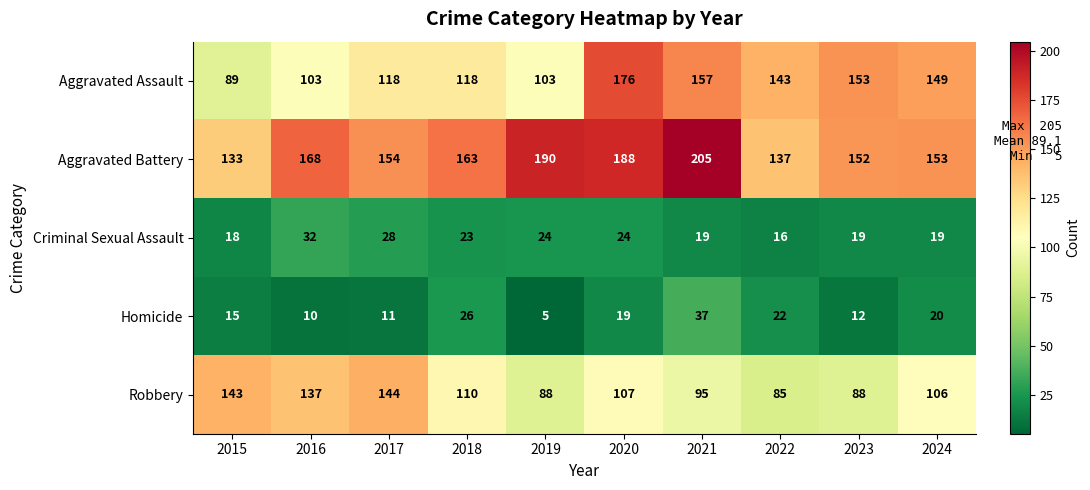

What is the sum of the Aggravated Battery values at 2021 and 2020?

393